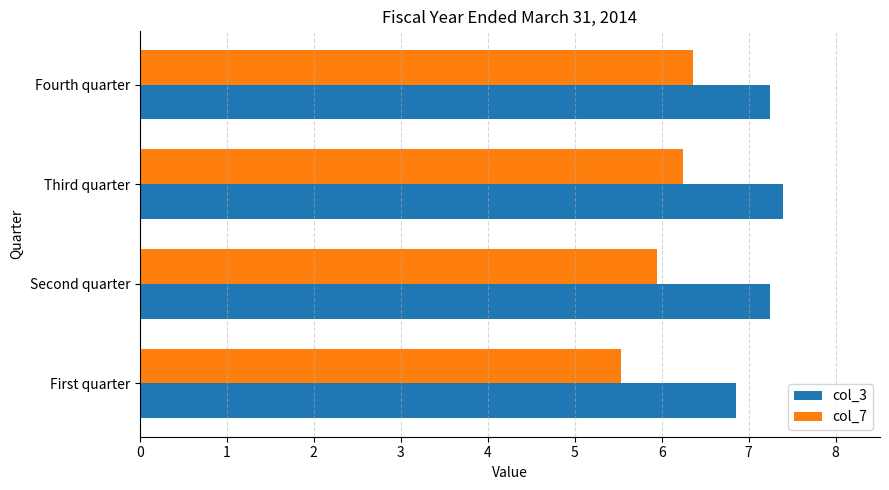

How many data points in col_7 are less than 6?

2